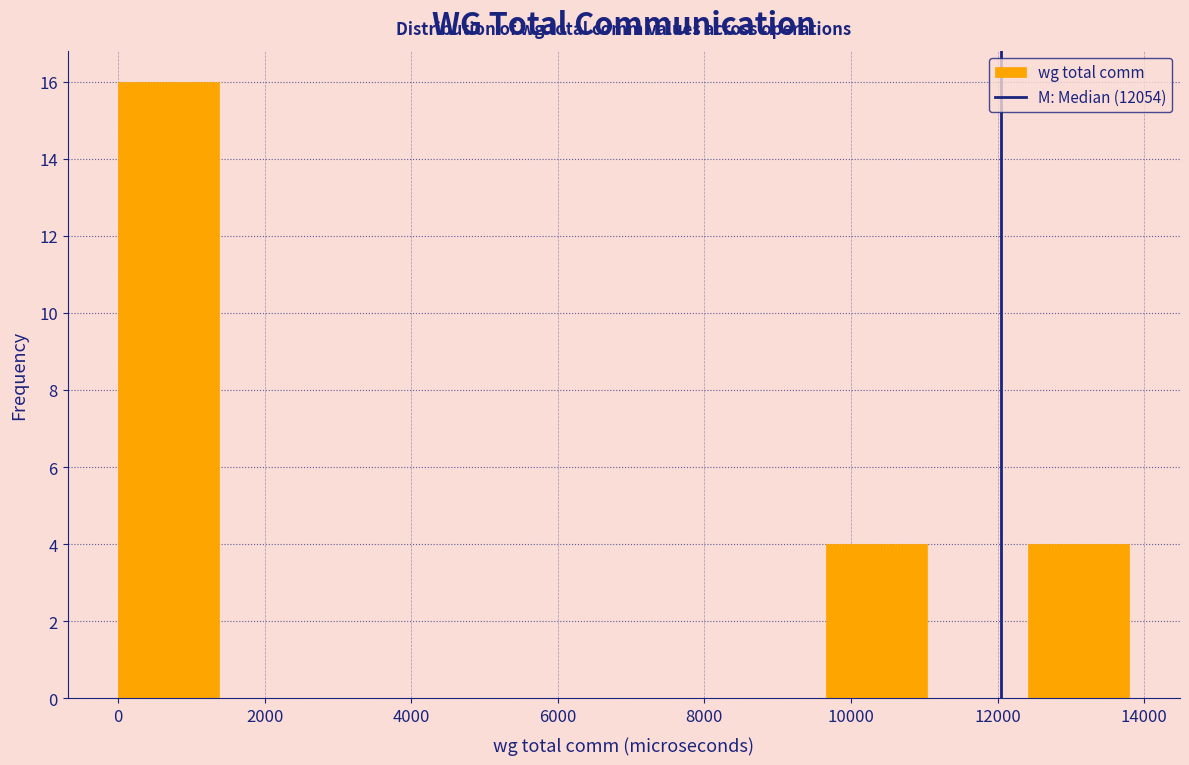

What is the height of the bar covering 12400 to 13800 on the x-axis? Neither the bar edges nor the heights are printed on the chart, so give them approximately, as read against the axes.

4